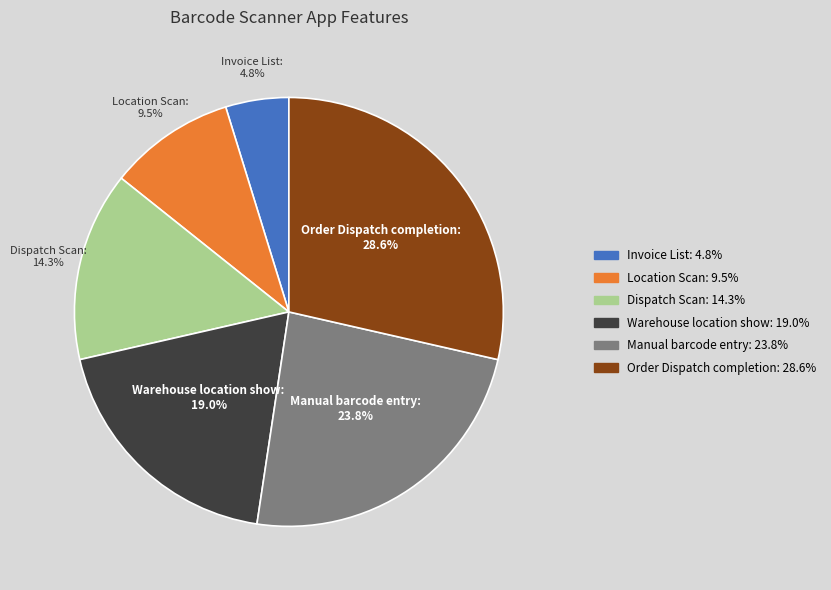

To the nearest percent, what is the difference between the largest and smallest slice percentages?

24%